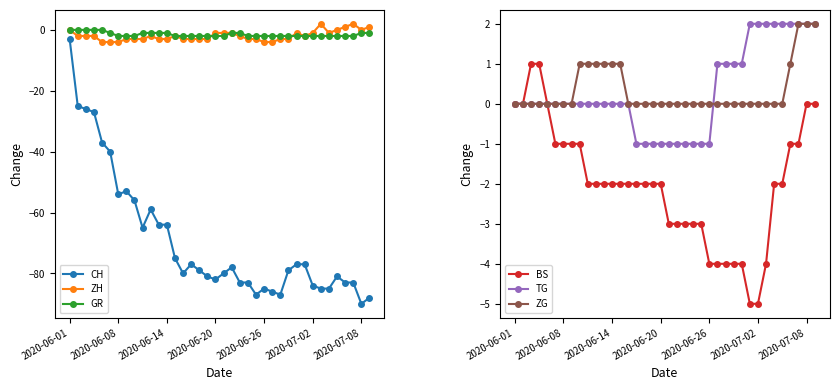

Which series has the largest total across all categories?

ZG